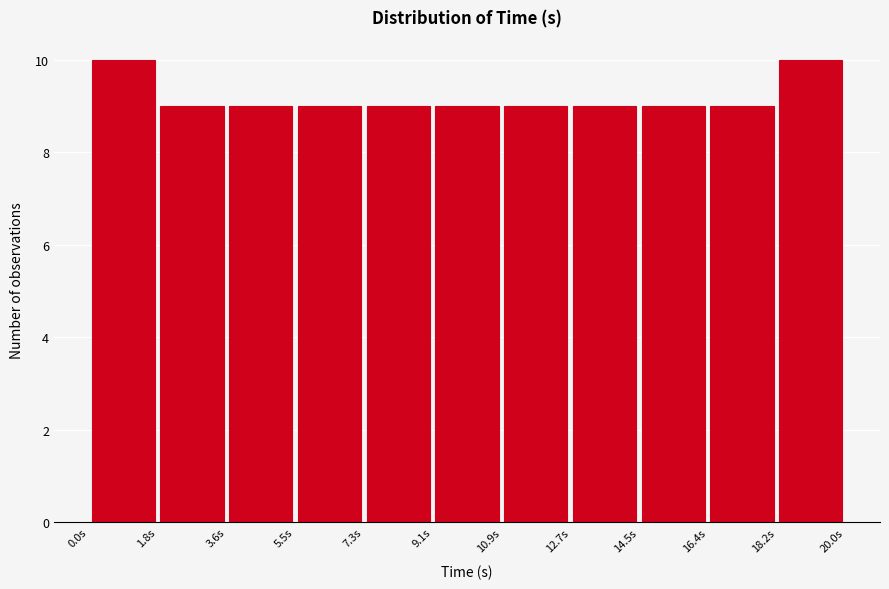

What is the height of the bar covering 0.0 to 1.8 on the x-axis? Neither the bar edges nor the heights are printed on the chart, so give them approximately, as read against the axes.

10